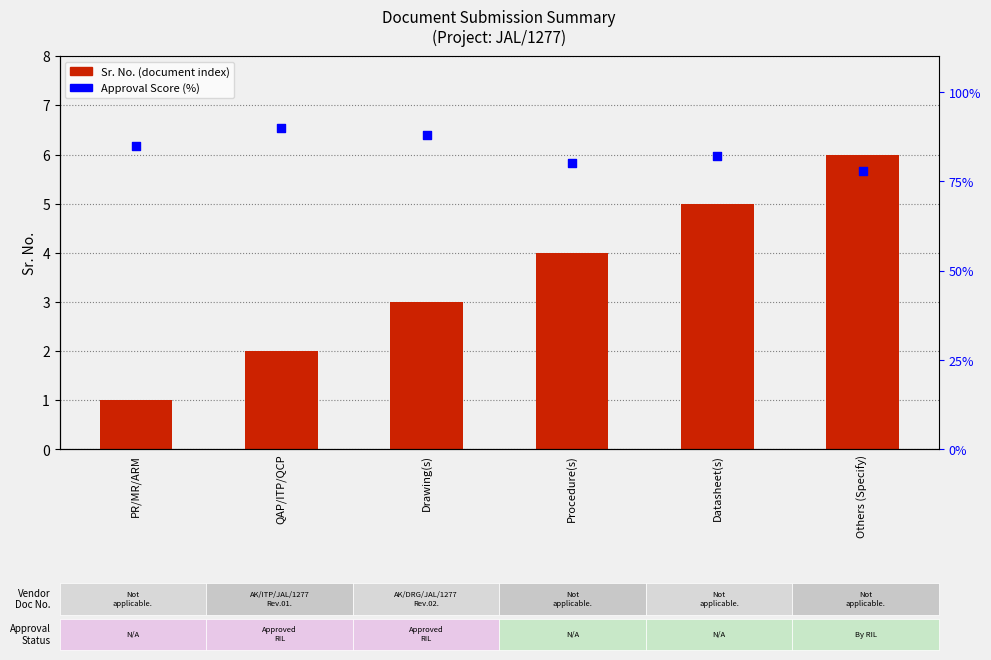

At which category is the sum across all series the highest?

QAP/ITP/QCP